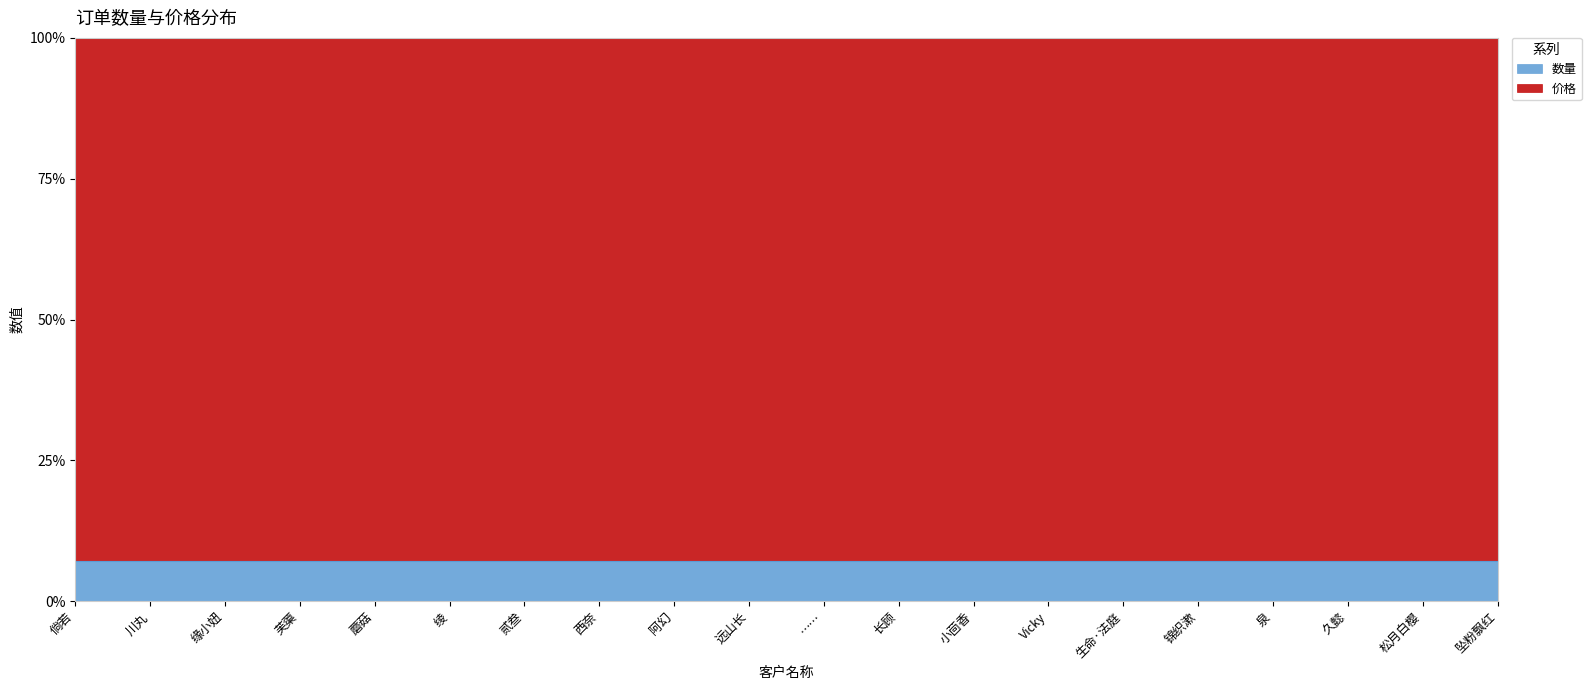

Reading left to right, extract all data points from this chart.

数量: 倘若=1	川丸=1	缘小妞=1	芙蕖=1	蘑菇=1	绫=1	贰叁=1	西奈=1	阿幻=2	远山长=1	……=2	长顾=2	小茴香=2	Vicky=1	生命·法庭=1	锦织漱=5	泉=1	久懿=1	松月白樱=1	坠粉飘红=1
价格: 倘若=13	川丸=13	缘小妞=13	芙蕖=13	蘑菇=13	绫=13	贰叁=13	西奈=13	阿幻=26	远山长=13	……=26	长顾=26	小茴香=26	Vicky=13	生命·法庭=13	锦织漱=65	泉=13	久懿=13	松月白樱=13	坠粉飘红=13